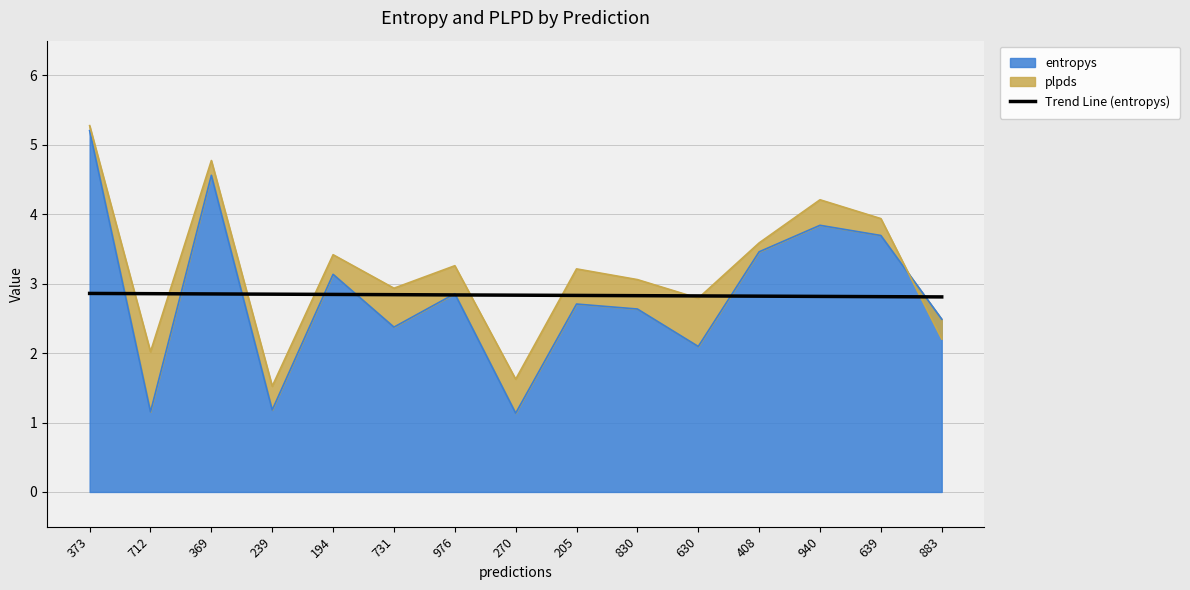

Does the chart display data point markers on the line(s)?

No